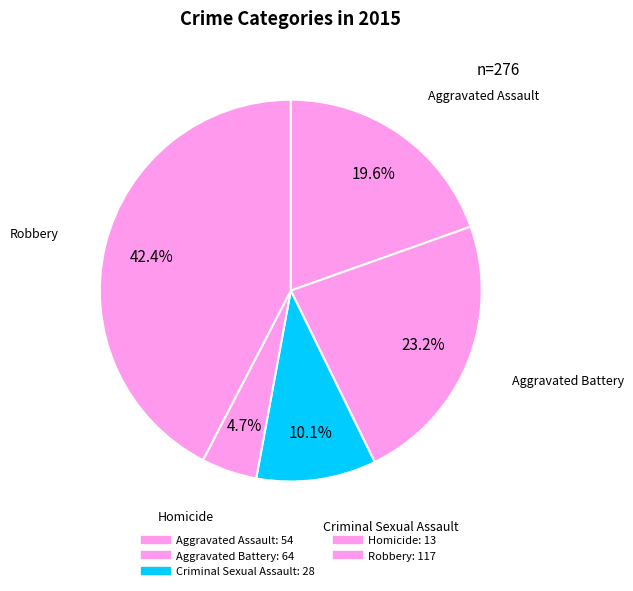

To the nearest percent, what is the average slice percentage?

20%